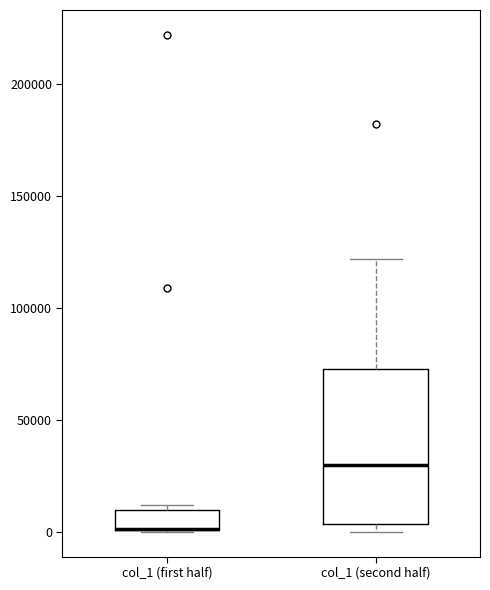

Reading left to right, read every box against the y-axis: the position of its median line, the range the box covers, and the ends of its whiskers. The values are not printed on the chart, so give them approximately, as read against the axis.

col_1 (first half): median 0 (drawn on the box's lower edge), box 0 to 10000, whiskers 0 to 10000 (just above the box's upper edge)
col_1 (second half): median 30000, box 5000 to 75000, whiskers 0 to 120000